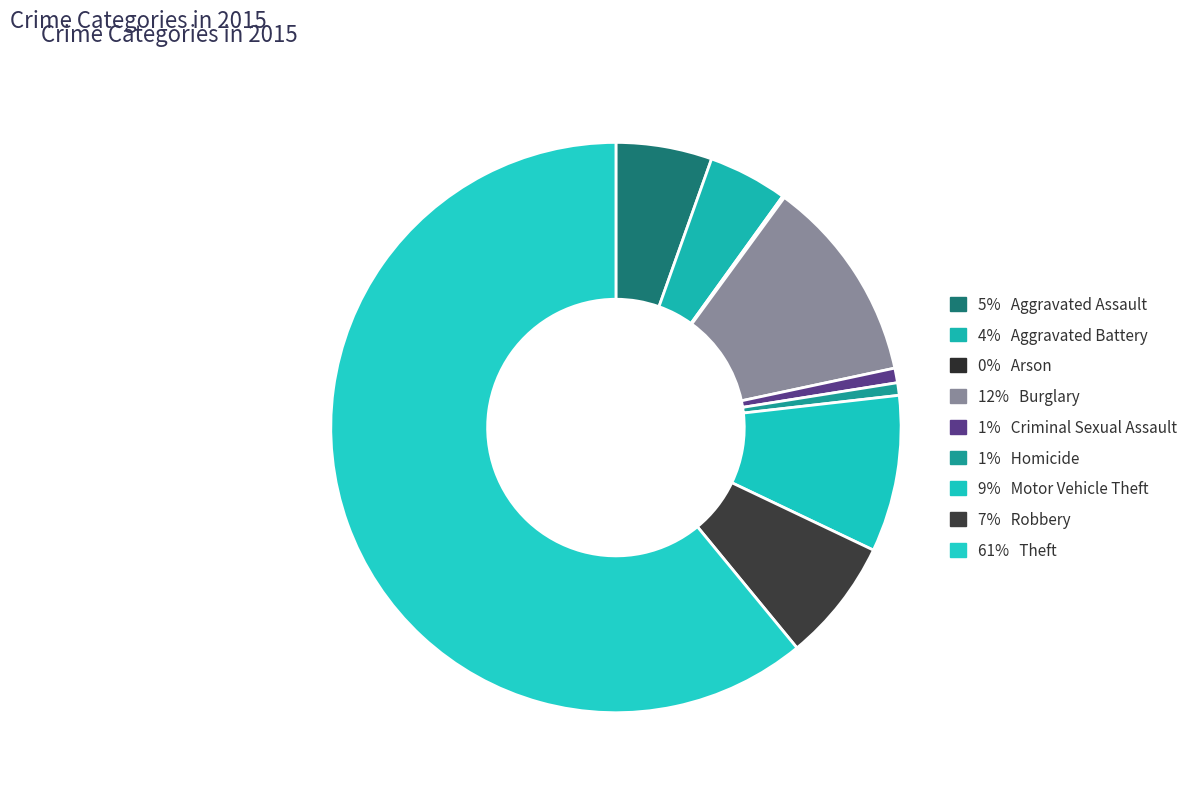

Count the number of slices in the pie.

9